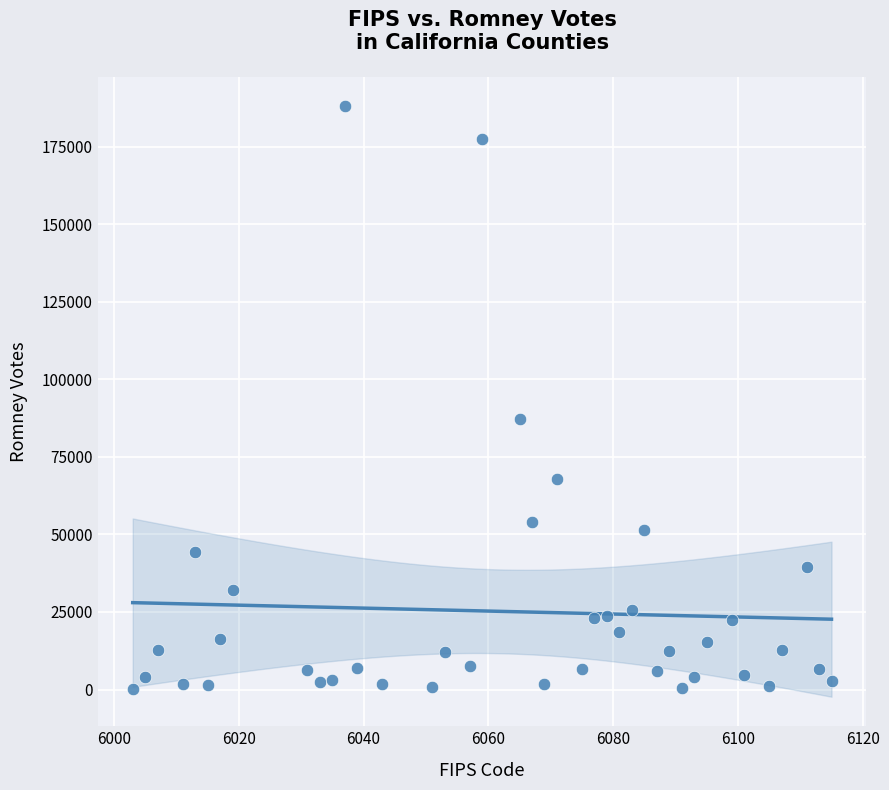

What Y value in the scatter plot is closest to 94045?

87236